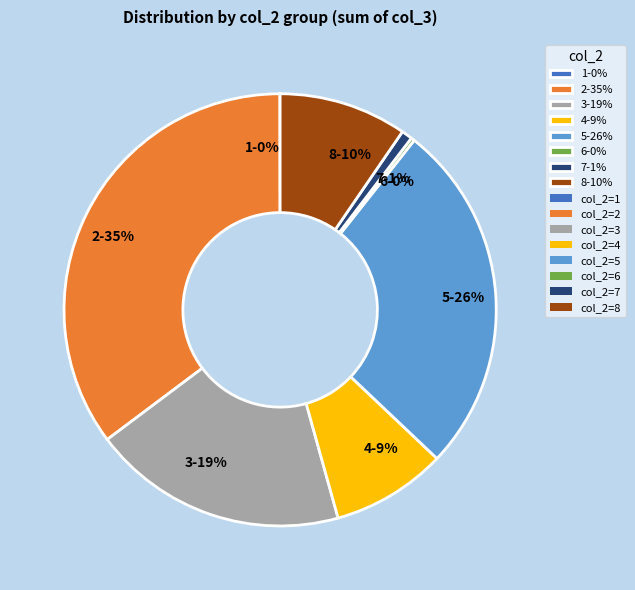

Is it true that 4-9% is 20% of the pie?

False